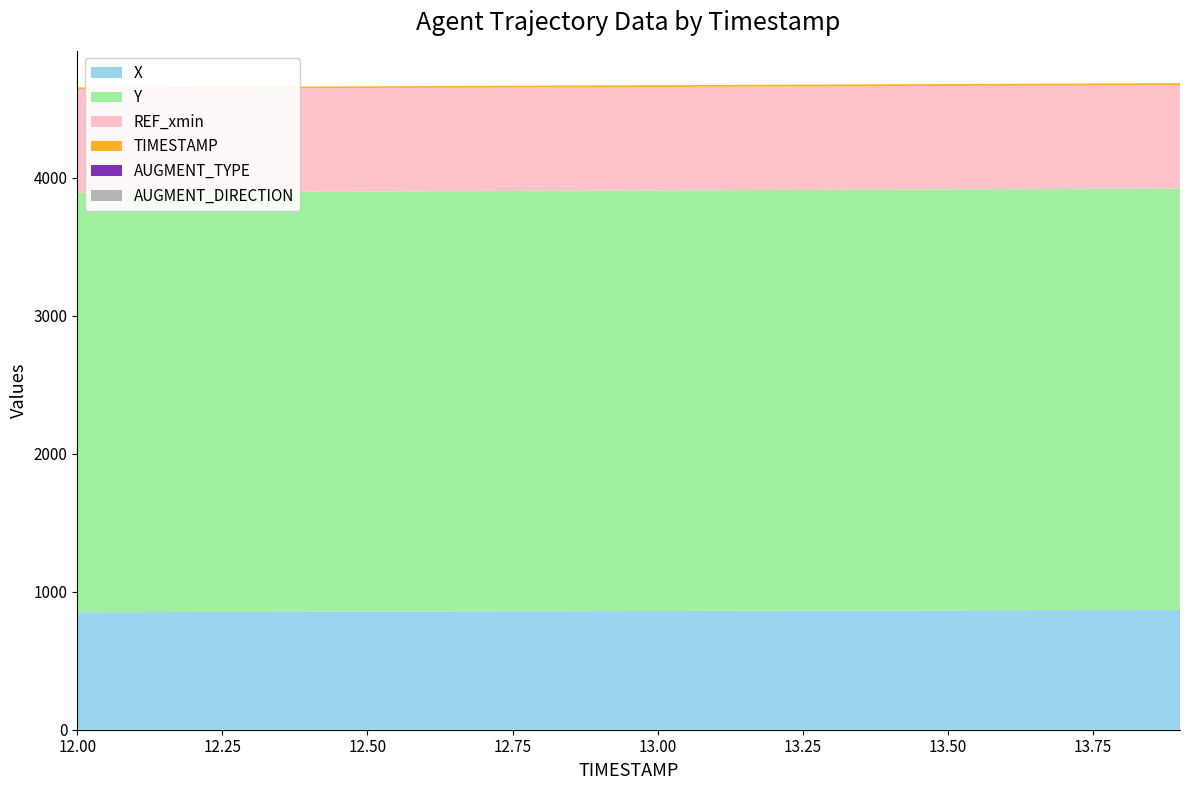

Reading left to right, list all the values displayed in this chart.

X: 12.0=851.2	12.1=852.2	12.2=853.1	12.3=854.0	12.4=855.0	12.5=855.9	12.6=856.9	12.7=857.8	12.8=858.8	12.9=859.7	13.0=860.7	13.1=861.6	13.2=862.5	13.3=863.5	13.4=864.4	13.5=865.4	13.6=866.3	13.7=867.3	13.8=868.2	13.9=869.2
Y: 12.0=3042.3	12.1=3042.9	12.2=3043.5	12.3=3044.1	12.4=3044.7	12.5=3045.2	12.6=3045.8	12.7=3046.4	12.8=3047.0	12.9=3047.6	13.0=3048.2	13.1=3048.8	13.2=3049.4	13.3=3049.9	13.4=3050.5	13.5=3051.1	13.6=3051.7	13.7=3052.3	13.8=3052.9	13.9=3053.5
REF_xmin: 12.0=750.0	12.1=750.0	12.2=750.0	12.3=750.0	12.4=750.0	12.5=750.0	12.6=750.0	12.7=750.0	12.8=750.0	12.9=750.0	13.0=750.0	13.1=750.0	13.2=750.0	13.3=750.0	13.4=750.0	13.5=750.0	13.6=750.0	13.7=750.0	13.8=750.0	13.9=750.0
TIMESTAMP: 12.0=12.0	12.1=12.1	12.2=12.2	12.3=12.3	12.4=12.4	12.5=12.5	12.6=12.6	12.7=12.7	12.8=12.8	12.9=12.9	13.0=13.0	13.1=13.1	13.2=13.2	13.3=13.3	13.4=13.4	13.5=13.5	13.6=13.6	13.7=13.7	13.8=13.8	13.9=13.9
AUGMENT_TYPE: 12.0=0.0	12.1=0.0	12.2=0.0	12.3=0.0	12.4=0.0	12.5=0.0	12.6=0.0	12.7=0.0	12.8=0.0	12.9=0.0	13.0=0.0	13.1=0.0	13.2=0.0	13.3=0.0	13.4=0.0	13.5=0.0	13.6=0.0	13.7=0.0	13.8=0.0	13.9=0.0
AUGMENT_DIRECTION: 12.0=0.0	12.1=0.0	12.2=0.0	12.3=0.0	12.4=0.0	12.5=0.0	12.6=0.0	12.7=0.0	12.8=0.0	12.9=0.0	13.0=0.0	13.1=0.0	13.2=0.0	13.3=0.0	13.4=0.0	13.5=0.0	13.6=0.0	13.7=0.0	13.8=0.0	13.9=0.0